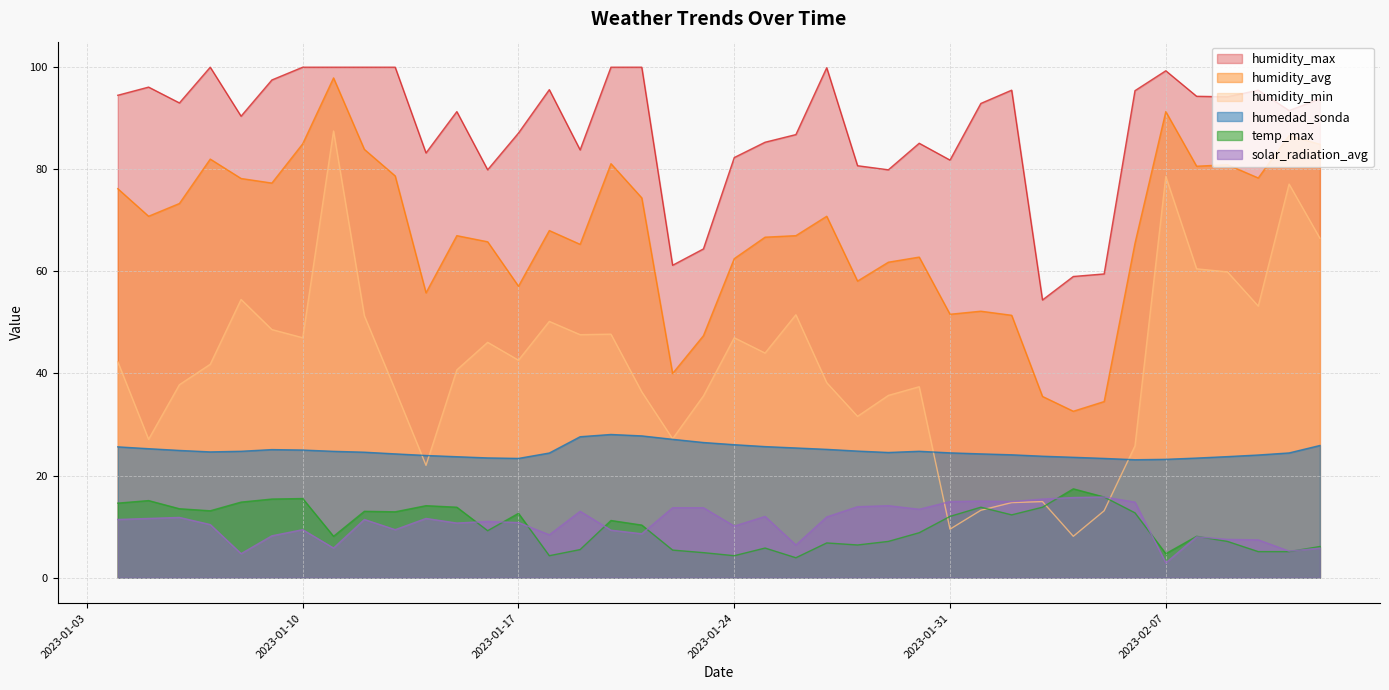

Rank the series by their maximum value, from lowest to highest.

solar_radiation_avg, temp_max, humedad_sonda, humidity_min, humidity_avg, humidity_max